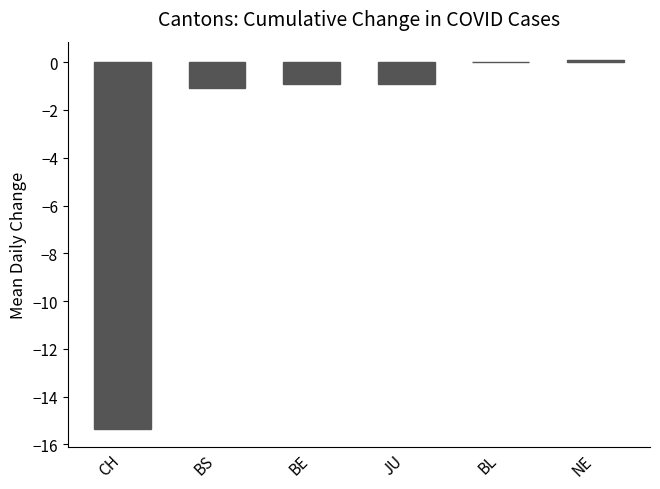

Reading left to right, extract all data points from this chart.

-15.4	-1.1	-0.9	-0.9	0.0	0.1